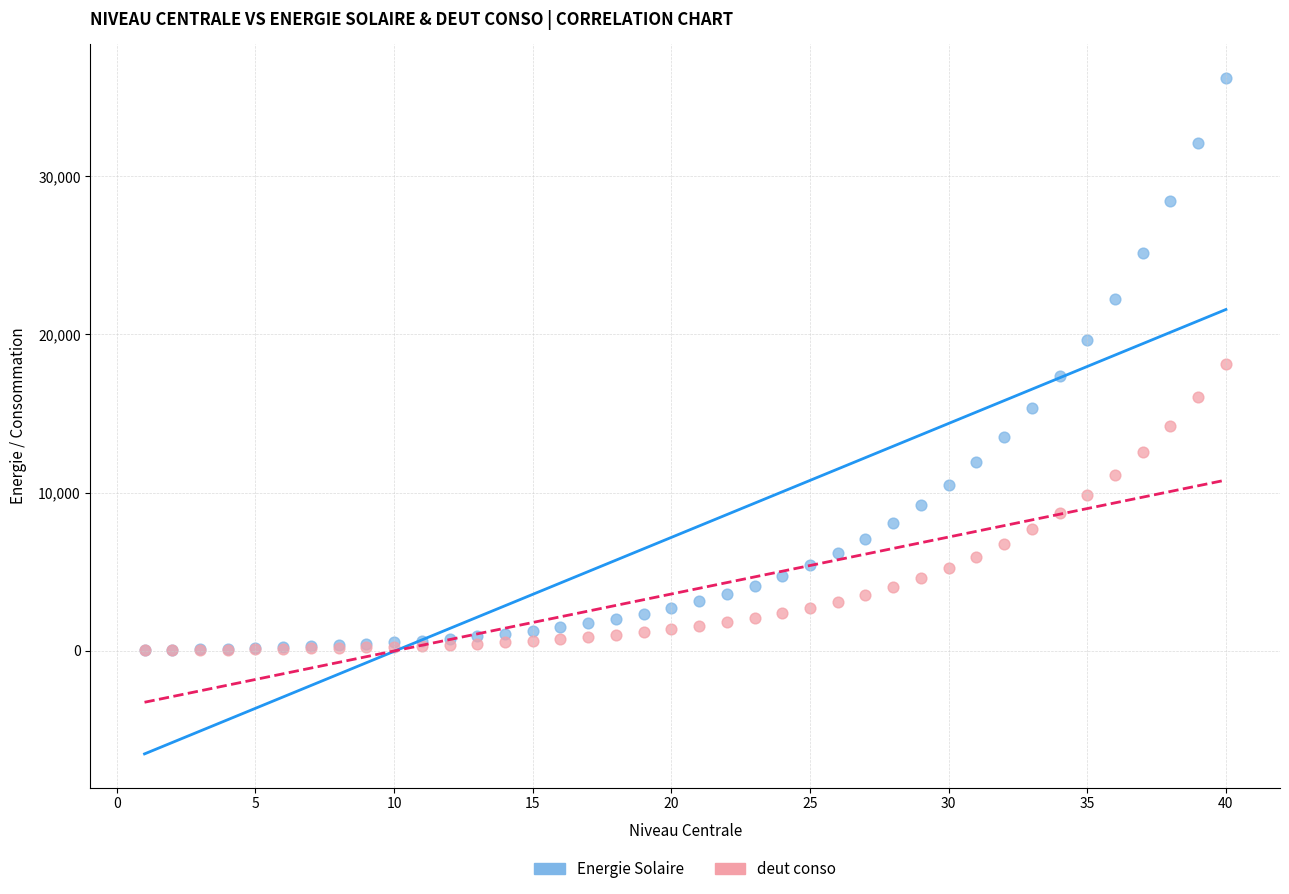

What are all the series names shown in the legend?

Energie Solaire, deut conso